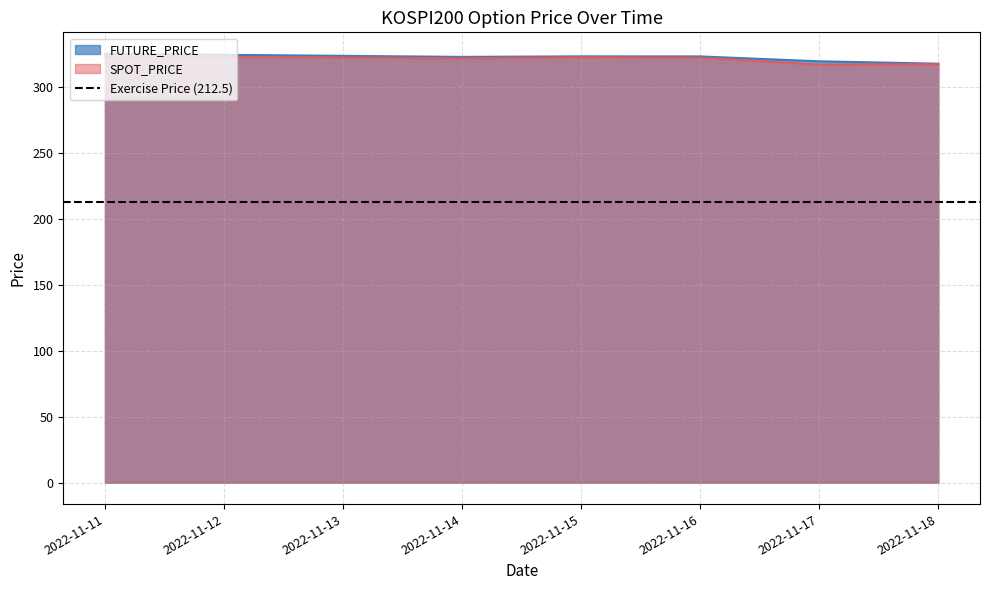

What is the sum of the FUTURE_PRICE values at 2022-11-15 and 2022-11-17?

642.2